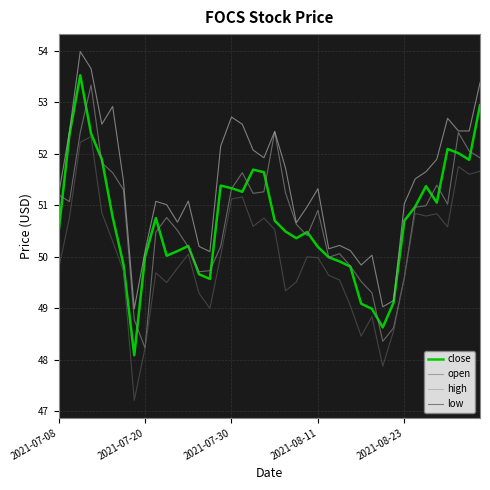

Which series has the largest total across all categories?

high